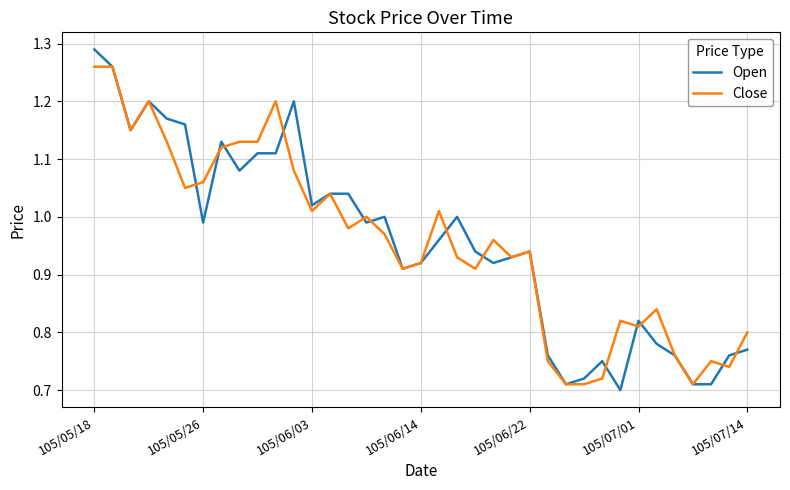

List the series in order of their peak value, highest first.

Open, Close